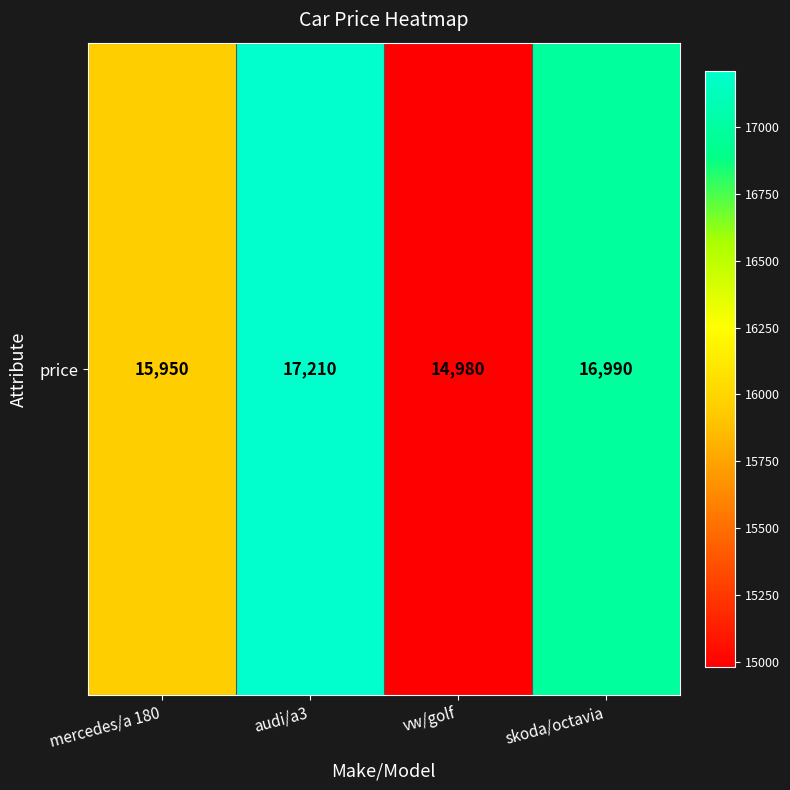

Where does the data first go above 16990?

audi/a3